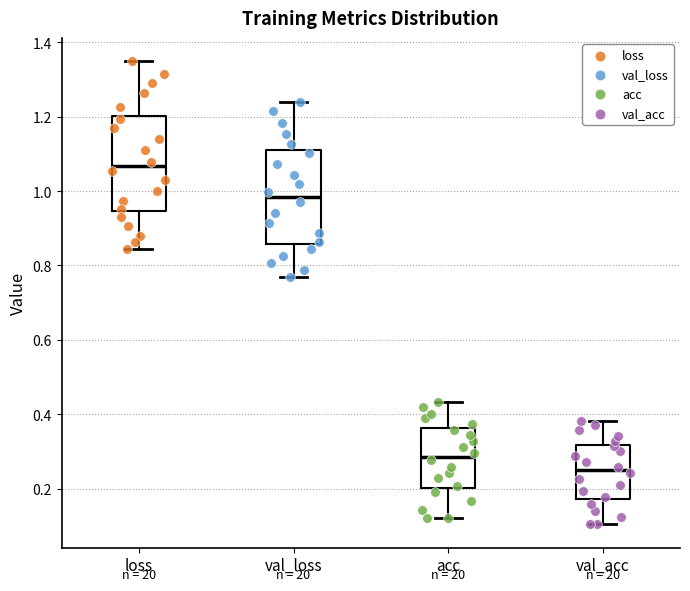

Where is the upper edge of the box for acc on the y-axis? The values are not printed on the chart, so give them approximately, as read against the axis.

0.36